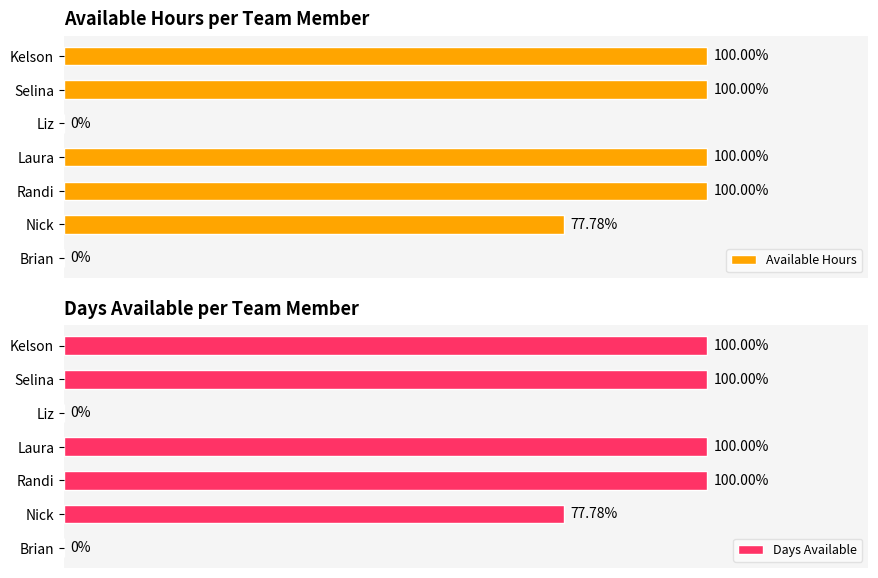

Which series has the largest total across all categories?

Available Hours